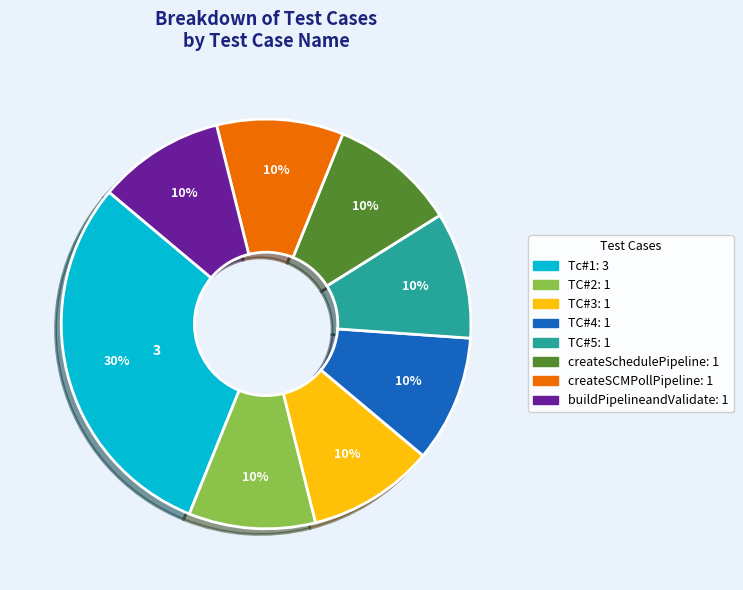

How many slices are in this pie chart?

8